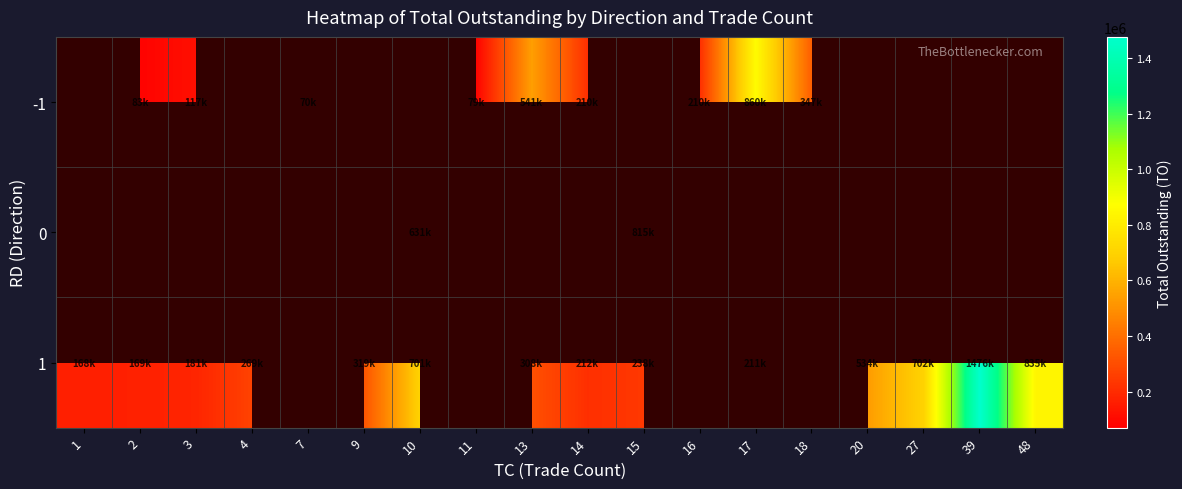

Between 11 and 7, which is larger?

11